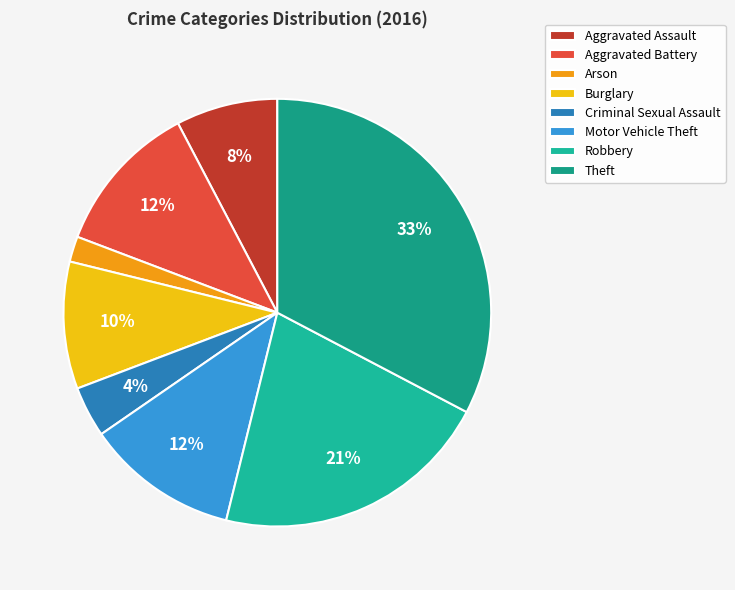

To the nearest percent, what percentage of the pie is Criminal Sexual Assault?

4%